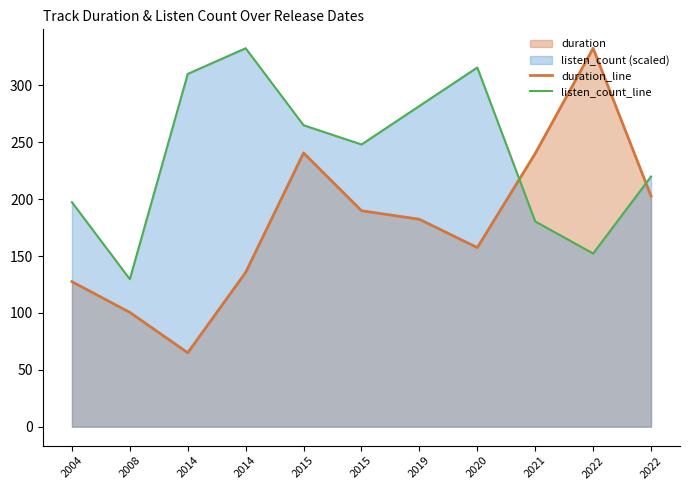

Which series has the widest spread of values?

duration_line